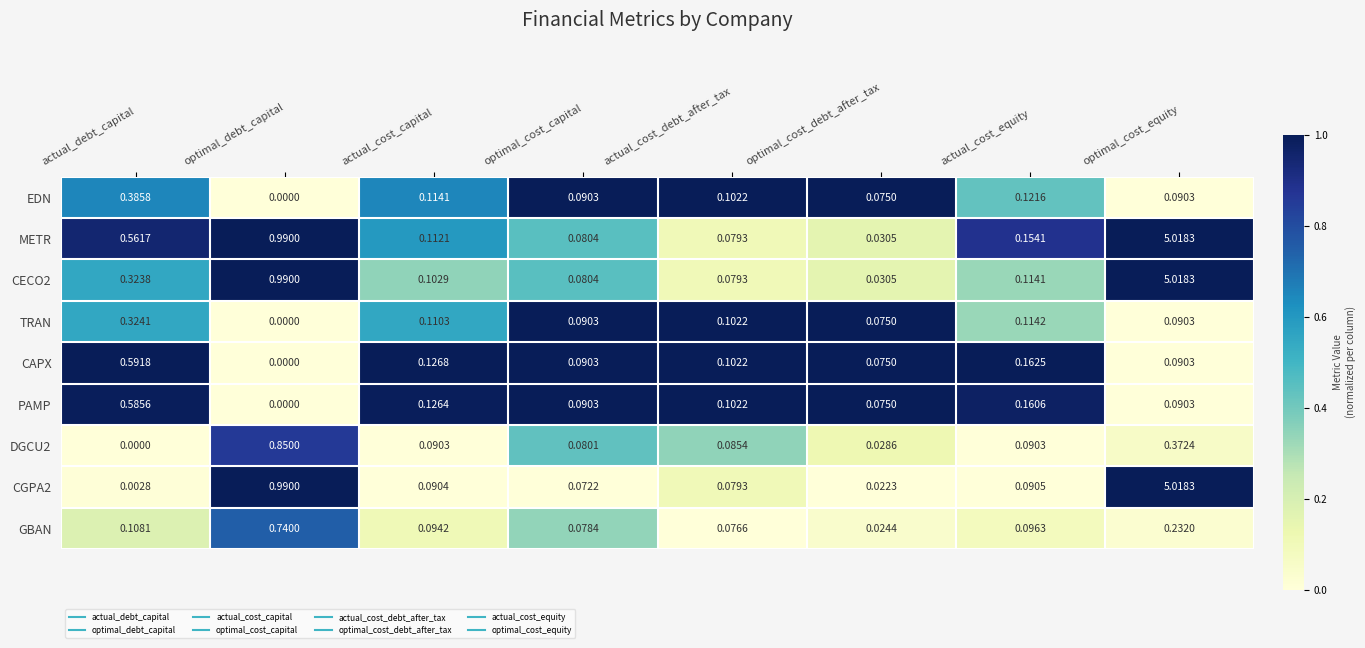

Which category has the lowest value in the GBAN series?

optimal_cost_debt_after_tax